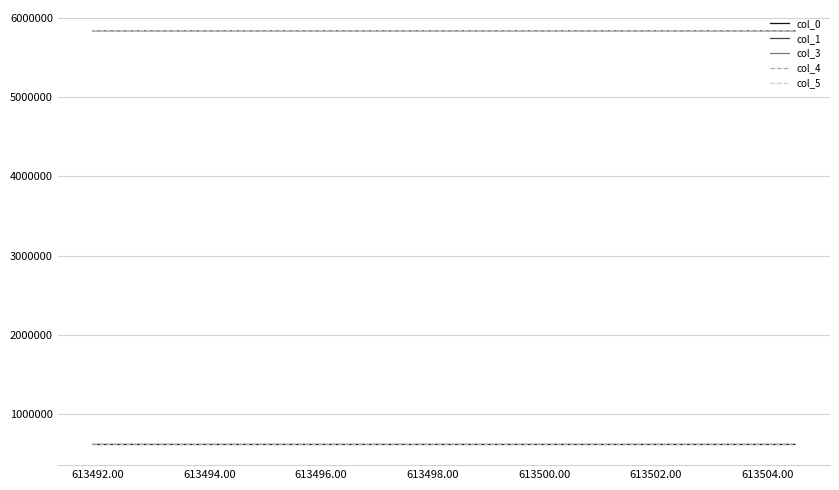

What are all the series names shown in the legend?

col_0, col_1, col_3, col_4, col_5